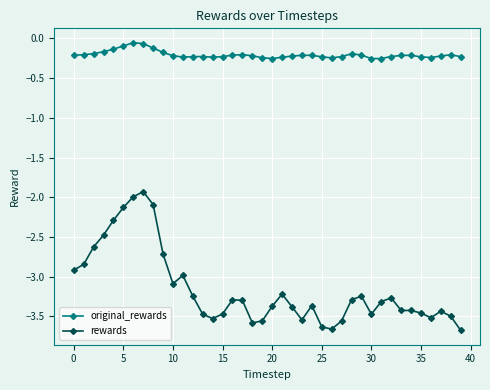

True or false: original_rewards and rewards cross at least once.

False